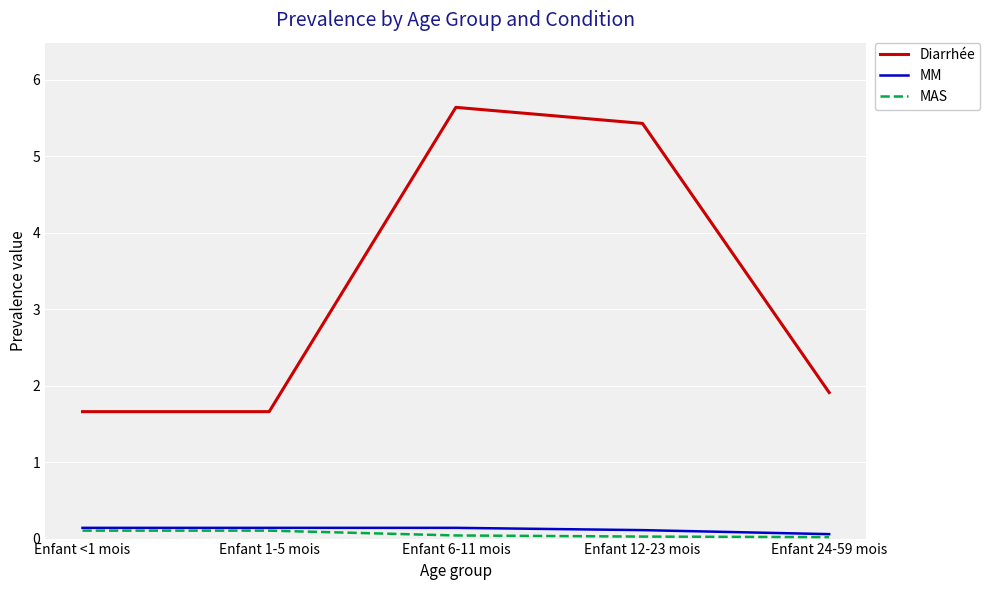

The Diarrhée series shows 2.7 at Enfant <1 mois. True or false?

False